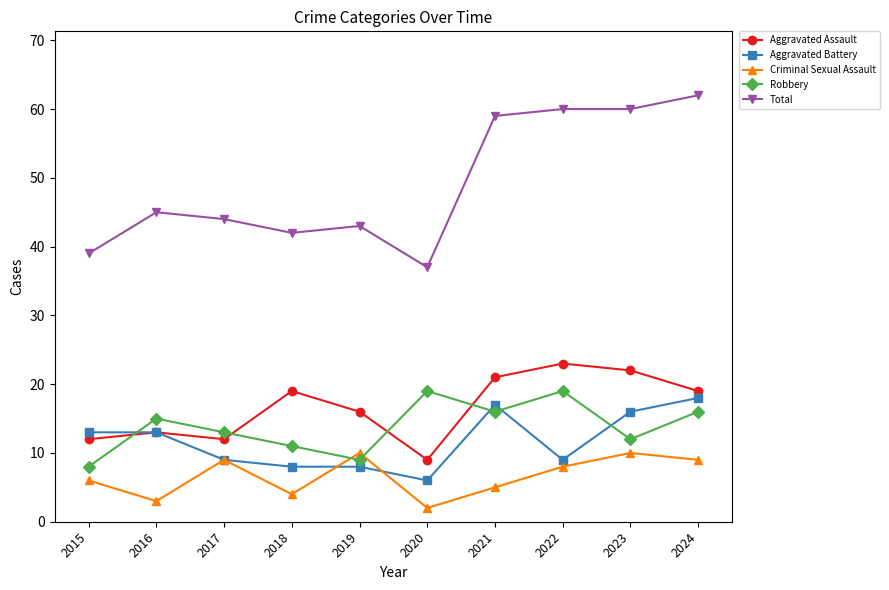

True or false: Total and Aggravated Battery cross at least once.

False